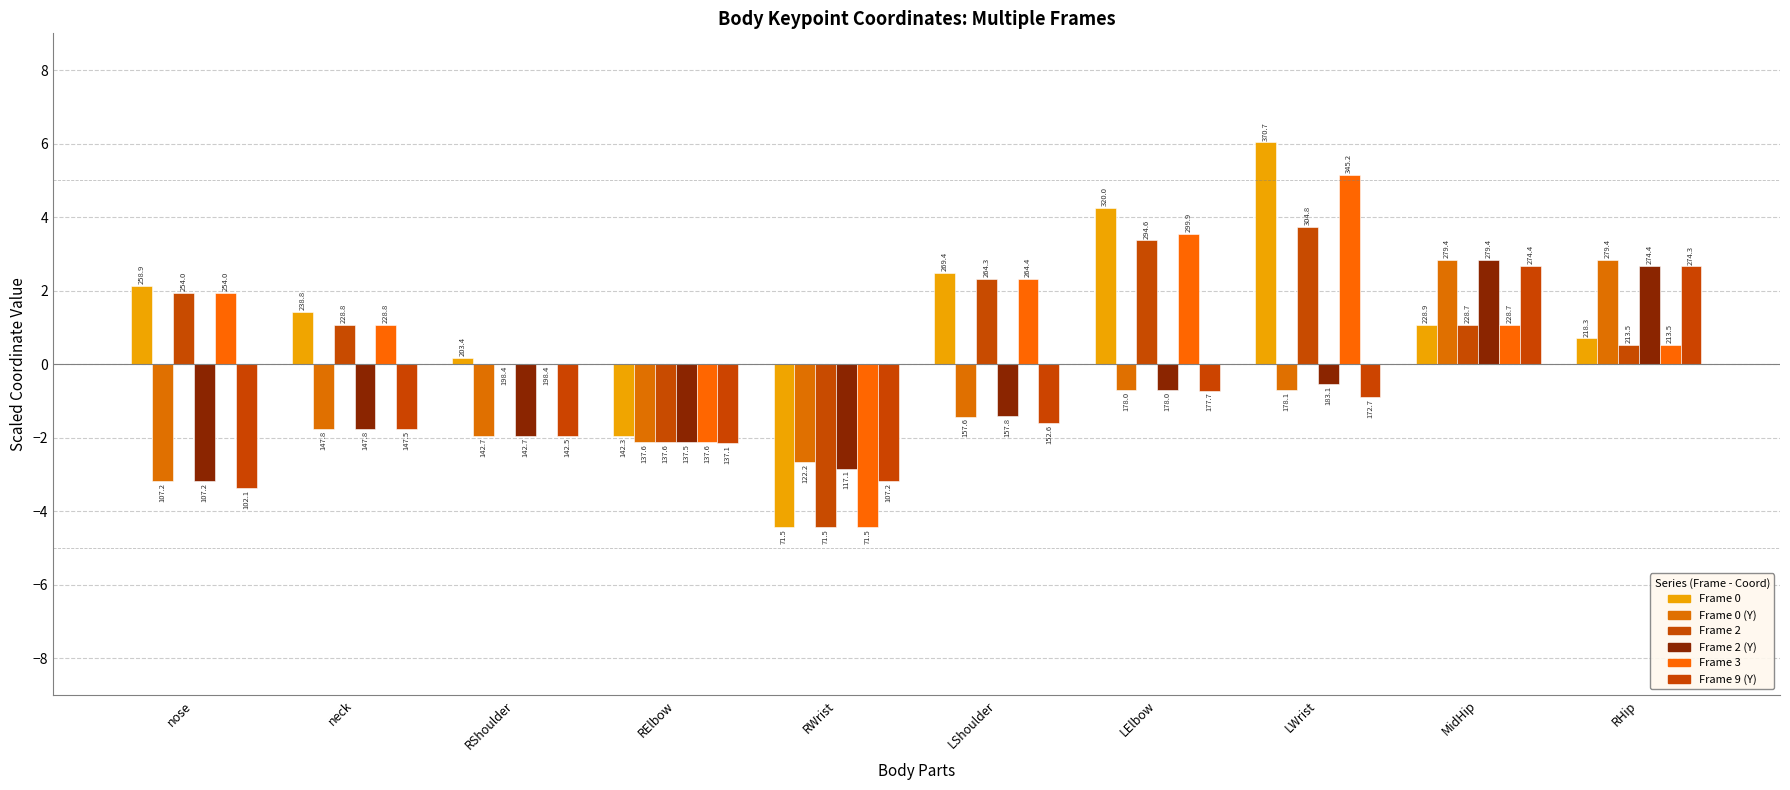

Which category has the lowest value in the Frame 2 series?

RWrist